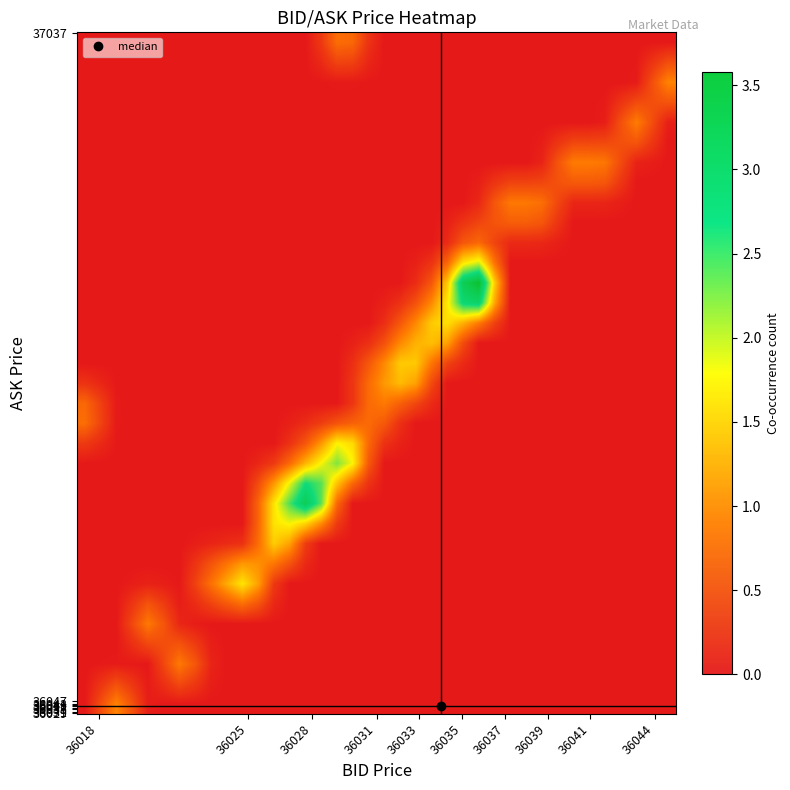

Reading left to right, transcribe all the data shown in this chart.

row_0: 0.0	0.5	1.0	0.5	0.1	0.0	0.0	0.0	0.0	0.0	0.0	0.0	0.0	0.0	0.0	0.0	0.0	0.0	0.0	0.0	0.0	0.0	0.0	0.0	0.0	0.0	0.0	0.0	0.0	0.0	0.0	0.0	0.0	0.0	0.0	0.0	0.0	0.0
row_1: 0.0	0.3	0.5	0.3	0.0	0.2	0.4	0.3	0.1	0.0	0.0	0.0	0.0	0.0	0.0	0.0	0.0	0.0	0.0	0.0	0.0	0.0	0.0	0.0	0.0	0.0	0.0	0.0	0.0	0.0	0.0	0.0	0.0	0.0	0.0	0.0	0.0	0.0
row_2: 0.0	0.0	0.0	0.0	0.0	0.4	0.9	0.6	0.1	0.0	0.0	0.0	0.0	0.0	0.0	0.0	0.0	0.0	0.0	0.0	0.0	0.0	0.0	0.0	0.0	0.0	0.0	0.0	0.0	0.0	0.0	0.0	0.0	0.0	0.0	0.0	0.0	0.0
row_3: 0.0	0.0	0.0	0.2	0.4	0.5	0.5	0.3	0.1	0.0	0.0	0.0	0.0	0.0	0.0	0.0	0.0	0.0	0.0	0.0	0.0	0.0	0.0	0.0	0.0	0.0	0.0	0.0	0.0	0.0	0.0	0.0	0.0	0.0	0.0	0.0	0.0	0.0
row_4: 0.0	0.0	0.0	0.4	0.9	0.6	0.1	0.0	0.0	0.0	0.0	0.0	0.0	0.0	0.0	0.0	0.0	0.0	0.0	0.0	0.0	0.0	0.0	0.0	0.0	0.0	0.0	0.0	0.0	0.0	0.0	0.0	0.0	0.0	0.0	0.0	0.0	0.0
row_5: 0.0	0.0	0.0	0.3	0.5	0.3	0.0	0.2	0.4	0.6	0.8	0.6	0.1	0.0	0.0	0.0	0.0	0.0	0.0	0.0	0.0	0.0	0.0	0.0	0.0	0.0	0.0	0.0	0.0	0.0	0.0	0.0	0.0	0.0	0.0	0.0	0.0	0.0
row_6: 0.0	0.0	0.0	0.0	0.1	0.1	0.0	0.4	0.8	1.3	1.7	1.2	0.3	0.0	0.0	0.0	0.0	0.0	0.0	0.0	0.0	0.0	0.0	0.0	0.0	0.0	0.0	0.0	0.0	0.0	0.0	0.0	0.0	0.0	0.0	0.0	0.0	0.0
row_7: 0.0	0.0	0.0	0.0	0.0	0.0	0.0	0.2	0.5	0.8	1.1	1.1	0.9	0.5	0.1	0.0	0.0	0.0	0.0	0.0	0.0	0.0	0.0	0.0	0.0	0.0	0.0	0.0	0.0	0.0	0.0	0.0	0.0	0.0	0.0	0.0	0.0	0.0
row_8: 0.0	0.0	0.0	0.0	0.0	0.0	0.0	0.0	0.1	0.2	0.2	0.8	1.5	1.2	0.3	0.0	0.0	0.0	0.0	0.0	0.0	0.0	0.0	0.0	0.0	0.0	0.0	0.0	0.0	0.0	0.0	0.0	0.0	0.0	0.0	0.0	0.0	0.0
row_9: 0.0	0.0	0.0	0.0	0.0	0.0	0.0	0.0	0.0	0.0	0.0	0.7	1.7	1.8	1.6	1.0	0.3	0.0	0.0	0.0	0.0	0.0	0.0	0.0	0.0	0.0	0.0	0.0	0.0	0.0	0.0	0.0	0.0	0.0	0.0	0.0	0.0	0.0
row_10: 0.0	0.0	0.0	0.0	0.0	0.0	0.0	0.0	0.0	0.0	0.0	0.7	1.7	2.5	3.1	2.4	0.7	0.0	0.0	0.0	0.0	0.0	0.0	0.0	0.0	0.0	0.0	0.0	0.0	0.0	0.0	0.0	0.0	0.0	0.0	0.0	0.0	0.0
row_11: 0.0	0.0	0.0	0.0	0.0	0.0	0.0	0.0	0.0	0.0	0.0	0.5	1.1	1.9	2.7	2.4	1.4	0.7	0.2	0.0	0.0	0.0	0.0	0.0	0.0	0.0	0.0	0.0	0.0	0.0	0.0	0.0	0.0	0.0	0.0	0.0	0.0	0.0
row_12: 0.0	0.0	0.0	0.0	0.0	0.0	0.0	0.0	0.0	0.0	0.0	0.1	0.3	0.7	1.3	1.8	2.3	1.8	0.6	0.0	0.0	0.0	0.0	0.0	0.0	0.0	0.0	0.0	0.0	0.0	0.0	0.0	0.0	0.0	0.0	0.0	0.0	0.0
row_13: 0.3	0.2	0.0	0.0	0.0	0.0	0.0	0.0	0.0	0.0	0.0	0.0	0.0	0.2	0.6	1.1	1.8	1.6	0.7	0.2	0.1	0.0	0.0	0.0	0.0	0.0	0.0	0.0	0.0	0.0	0.0	0.0	0.0	0.0	0.0	0.0	0.0	0.0
row_14: 0.8	0.4	0.0	0.0	0.0	0.0	0.0	0.0	0.0	0.0	0.0	0.0	0.0	0.1	0.2	0.3	0.5	0.7	0.8	0.6	0.2	0.0	0.0	0.0	0.0	0.0	0.0	0.0	0.0	0.0	0.0	0.0	0.0	0.0	0.0	0.0	0.0	0.0
row_15: 0.7	0.4	0.0	0.0	0.0	0.0	0.0	0.0	0.0	0.0	0.0	0.0	0.0	0.0	0.0	0.0	0.0	0.3	0.8	0.9	0.7	0.4	0.2	0.0	0.0	0.0	0.0	0.0	0.0	0.0	0.0	0.0	0.0	0.0	0.0	0.0	0.0	0.0
row_16: 0.2	0.1	0.0	0.0	0.0	0.0	0.0	0.0	0.0	0.0	0.0	0.0	0.0	0.0	0.0	0.0	0.0	0.3	0.8	1.1	1.4	1.2	0.5	0.0	0.0	0.0	0.0	0.0	0.0	0.0	0.0	0.0	0.0	0.0	0.0	0.0	0.0	0.0
row_17: 0.0	0.0	0.0	0.0	0.0	0.0	0.0	0.0	0.0	0.0	0.0	0.0	0.0	0.0	0.0	0.0	0.0	0.2	0.6	1.0	1.5	1.5	0.9	0.4	0.2	0.0	0.0	0.0	0.0	0.0	0.0	0.0	0.0	0.0	0.0	0.0	0.0	0.0
row_18: 0.0	0.0	0.0	0.0	0.0	0.0	0.0	0.0	0.0	0.0	0.0	0.0	0.0	0.0	0.0	0.0	0.0	0.1	0.2	0.5	1.0	1.3	1.4	1.2	0.5	0.0	0.0	0.0	0.0	0.0	0.0	0.0	0.0	0.0	0.0	0.0	0.0	0.0
row_19: 0.0	0.0	0.0	0.0	0.0	0.0	0.0	0.0	0.0	0.0	0.0	0.0	0.0	0.0	0.0	0.0	0.0	0.0	0.0	0.2	0.6	1.0	1.5	1.7	1.3	0.9	0.4	0.0	0.0	0.0	0.0	0.0	0.0	0.0	0.0	0.0	0.0	0.0
row_20: 0.0	0.0	0.0	0.0	0.0	0.0	0.0	0.0	0.0	0.0	0.0	0.0	0.0	0.0	0.0	0.0	0.0	0.0	0.0	0.1	0.2	0.5	1.0	1.7	2.8	2.9	1.2	0.0	0.0	0.0	0.0	0.0	0.0	0.0	0.0	0.0	0.0	0.0
row_21: 0.0	0.0	0.0	0.0	0.0	0.0	0.0	0.0	0.0	0.0	0.0	0.0	0.0	0.0	0.0	0.0	0.0	0.0	0.0	0.0	0.0	0.2	0.6	1.5	3.2	3.6	1.5	0.0	0.0	0.0	0.0	0.0	0.0	0.0	0.0	0.0	0.0	0.0
row_22: 0.0	0.0	0.0	0.0	0.0	0.0	0.0	0.0	0.0	0.0	0.0	0.0	0.0	0.0	0.0	0.0	0.0	0.0	0.0	0.0	0.0	0.1	0.2	0.7	1.7	2.0	0.8	0.0	0.0	0.0	0.0	0.0	0.0	0.0	0.0	0.0	0.0	0.0
row_23: 0.0	0.0	0.0	0.0	0.0	0.0	0.0	0.0	0.0	0.0	0.0	0.0	0.0	0.0	0.0	0.0	0.0	0.0	0.0	0.0	0.0	0.0	0.0	0.2	0.6	0.7	0.4	0.2	0.2	0.1	0.1	0.0	0.0	0.0	0.0	0.0	0.0	0.0
row_24: 0.0	0.0	0.0	0.0	0.0	0.0	0.0	0.0	0.0	0.0	0.0	0.0	0.0	0.0	0.0	0.0	0.0	0.0	0.0	0.0	0.0	0.0	0.0	0.1	0.2	0.4	0.5	0.6	0.6	0.6	0.3	0.0	0.0	0.0	0.0	0.0	0.0	0.0
row_25: 0.0	0.0	0.0	0.0	0.0	0.0	0.0	0.0	0.0	0.0	0.0	0.0	0.0	0.0	0.0	0.0	0.0	0.0	0.0	0.0	0.0	0.0	0.0	0.0	0.0	0.1	0.6	0.9	0.9	0.8	0.4	0.1	0.1	0.1	0.1	0.0	0.0	0.0
row_26: 0.0	0.0	0.0	0.0	0.0	0.0	0.0	0.0	0.0	0.0	0.0	0.0	0.0	0.0	0.0	0.0	0.0	0.0	0.0	0.0	0.0	0.0	0.0	0.0	0.0	0.1	0.3	0.4	0.4	0.4	0.5	0.6	0.6	0.6	0.3	0.0	0.0	0.0
row_27: 0.0	0.0	0.0	0.0	0.0	0.0	0.0	0.0	0.0	0.0	0.0	0.0	0.0	0.0	0.0	0.0	0.0	0.0	0.0	0.0	0.0	0.0	0.0	0.0	0.0	0.0	0.0	0.0	0.0	0.1	0.5	0.9	0.9	0.9	0.5	0.1	0.0	0.0
row_28: 0.0	0.0	0.0	0.0	0.0	0.0	0.0	0.0	0.0	0.0	0.0	0.0	0.0	0.0	0.0	0.0	0.0	0.0	0.0	0.0	0.0	0.0	0.0	0.0	0.0	0.0	0.0	0.0	0.0	0.0	0.3	0.4	0.4	0.4	0.5	0.6	0.3	0.0
row_29: 0.0	0.0	0.0	0.0	0.0	0.0	0.0	0.0	0.0	0.0	0.0	0.0	0.0	0.0	0.0	0.0	0.0	0.0	0.0	0.0	0.0	0.0	0.0	0.0	0.0	0.0	0.0	0.0	0.0	0.0	0.0	0.0	0.0	0.1	0.5	0.9	0.5	0.1
row_30: 0.0	0.0	0.0	0.0	0.0	0.0	0.0	0.0	0.0	0.0	0.0	0.0	0.0	0.0	0.0	0.0	0.0	0.0	0.0	0.0	0.0	0.0	0.0	0.0	0.0	0.0	0.0	0.0	0.0	0.0	0.0	0.0	0.0	0.0	0.2	0.5	0.5	0.5
row_31: 0.0	0.0	0.0	0.0	0.0	0.0	0.0	0.0	0.0	0.0	0.0	0.0	0.0	0.0	0.0	0.0	0.0	0.0	0.0	0.0	0.0	0.0	0.0	0.0	0.0	0.0	0.0	0.0	0.0	0.0	0.0	0.0	0.0	0.0	0.0	0.0	0.5	1.0
row_32: 0.0	0.0	0.0	0.0	0.0	0.0	0.0	0.0	0.0	0.0	0.0	0.0	0.0	0.0	0.0	0.2	0.4	0.4	0.1	0.0	0.0	0.0	0.0	0.0	0.0	0.0	0.0	0.0	0.0	0.0	0.0	0.0	0.0	0.0	0.0	0.0	0.2	0.5
row_33: 0.0	0.0	0.0	0.0	0.0	0.0	0.0	0.0	0.0	0.0	0.0	0.0	0.0	0.0	0.0	0.3	0.8	0.7	0.2	0.0	0.0	0.0	0.0	0.0	0.0	0.0	0.0	0.0	0.0	0.0	0.0	0.0	0.0	0.0	0.0	0.0	0.0	0.0